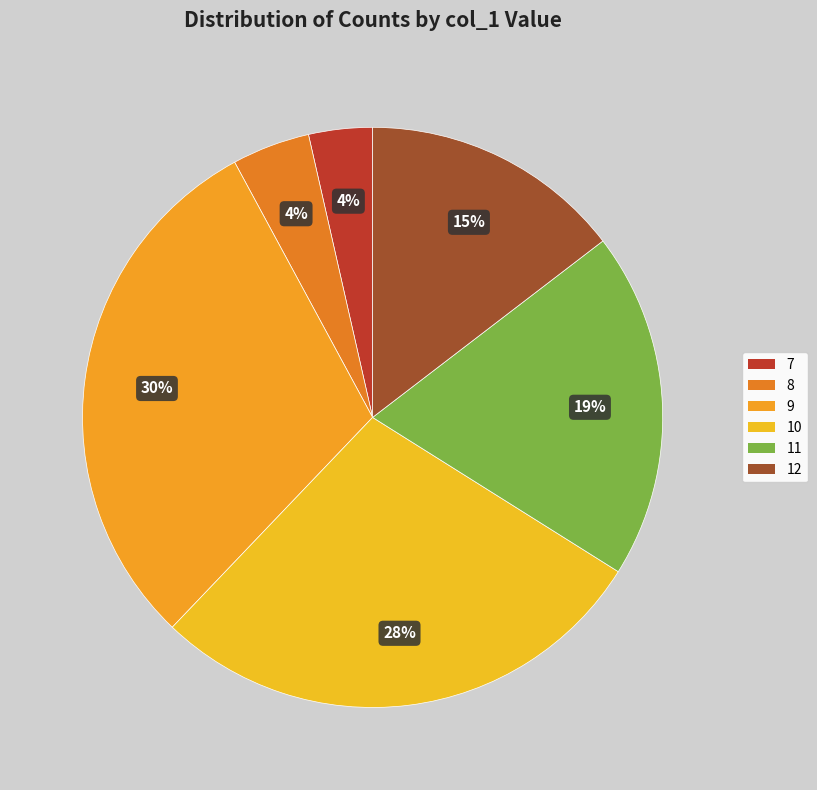

Count the number of slices in the pie.

6